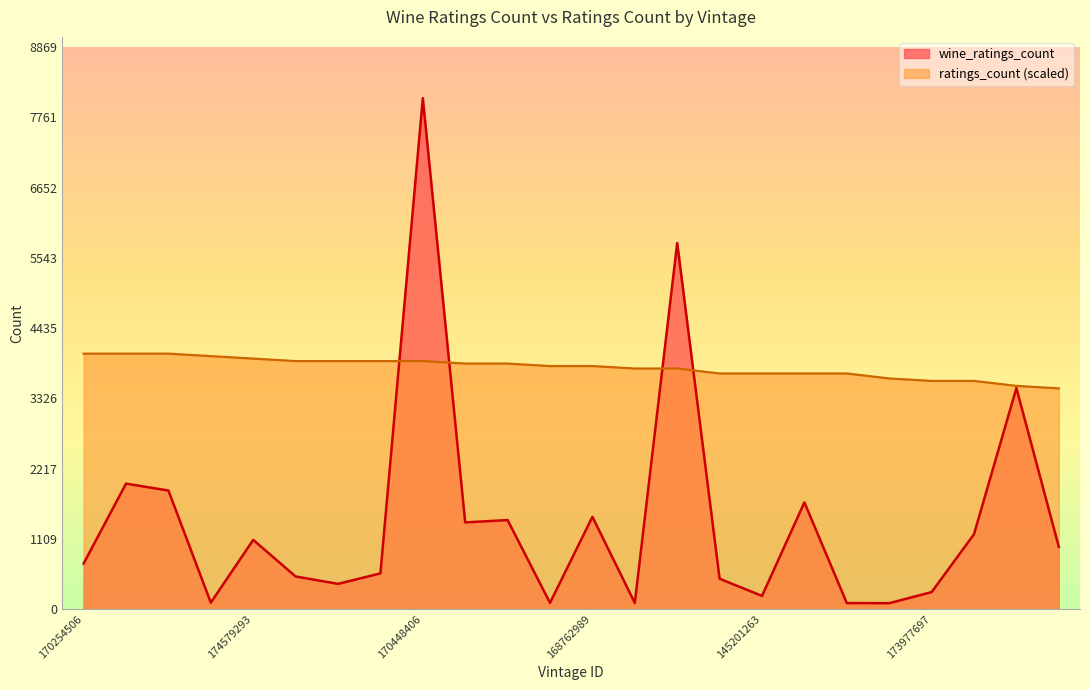

What is the maximum value for wine_ratings_count?

8063.0